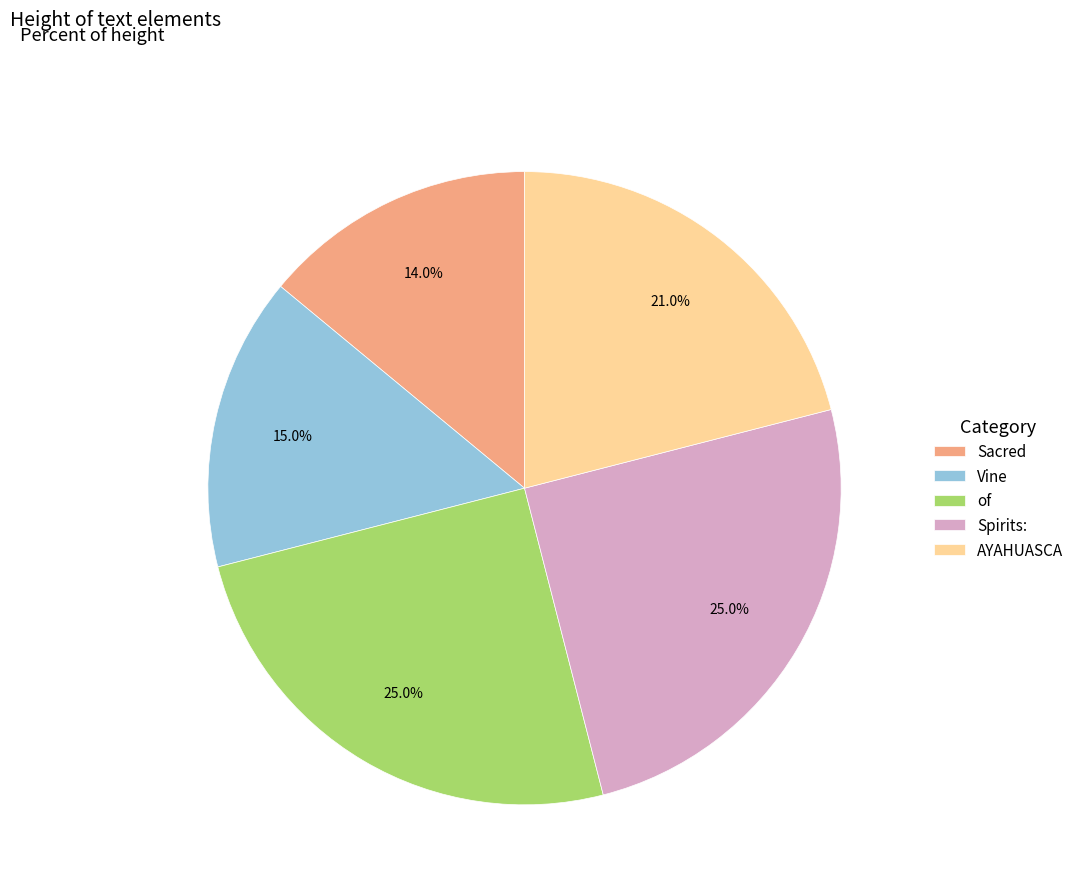

To the nearest percent, what is the combined percentage of AYAHUASCA and Spirits:?

46%